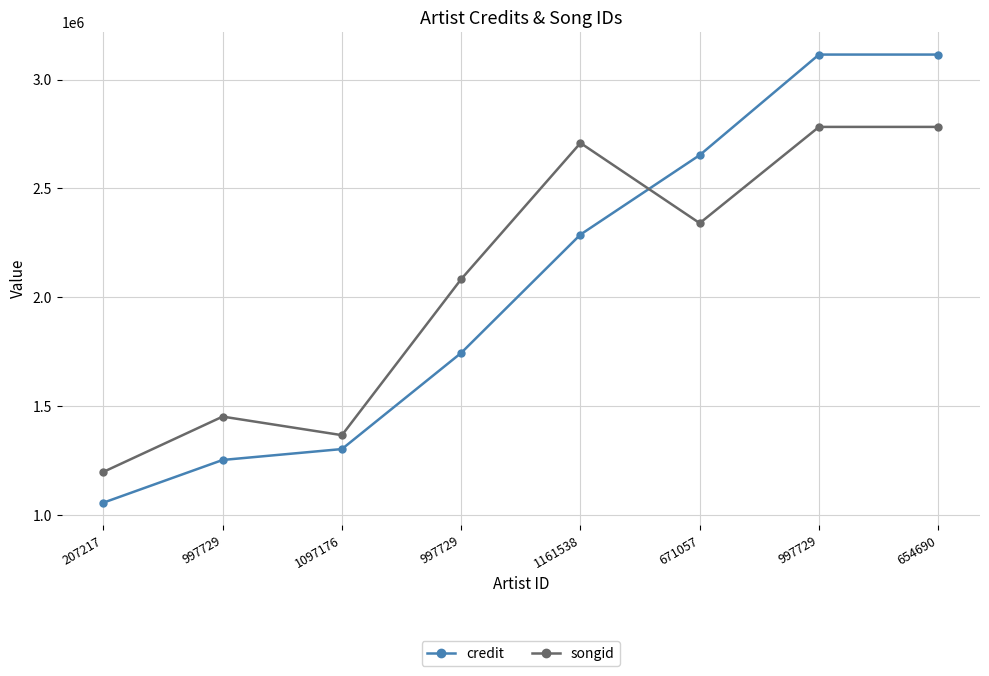

Rank the series by their maximum value, from lowest to highest.

songid, credit